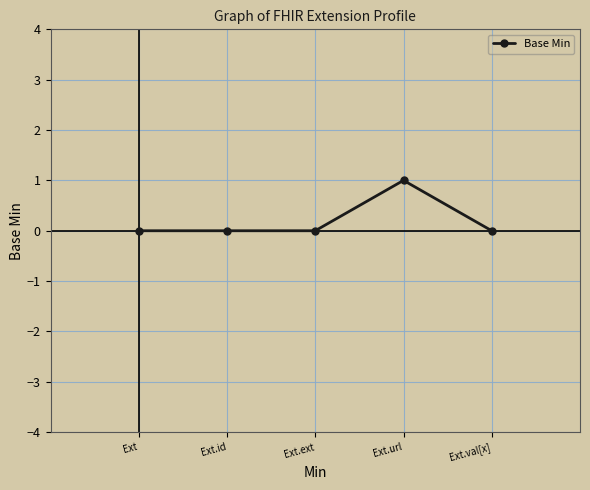

Reading left to right, what are all the values shown in this chart?

0	0	0	1	0